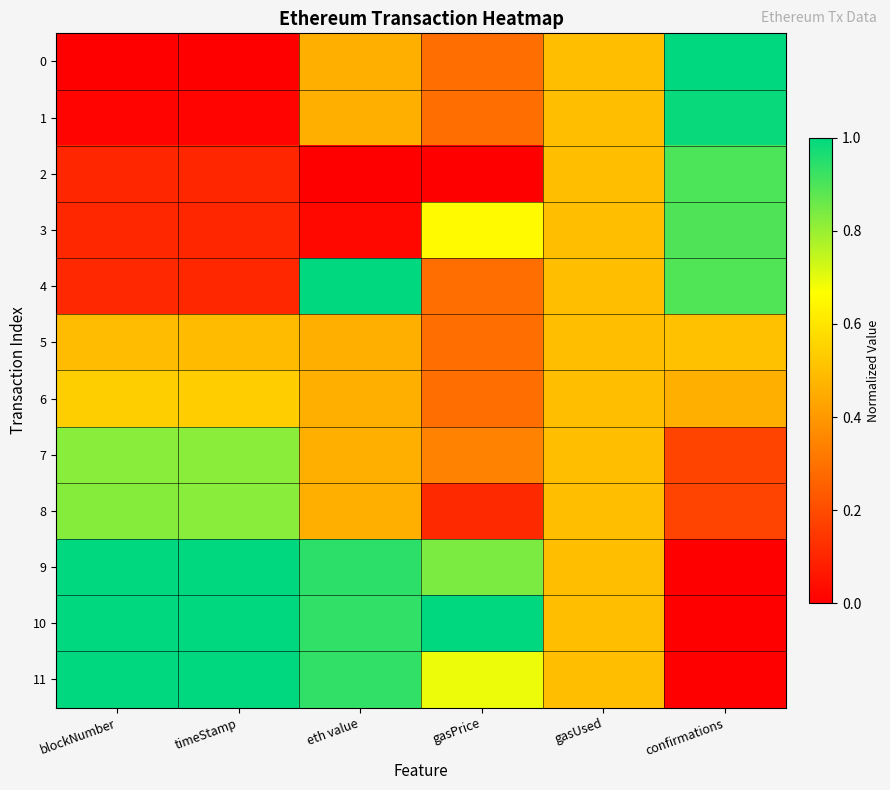

Reading right to left, what are all the values shown in this chart?

0: confirmations=1.0	gasUsed=0.5	gasPrice=0.3	eth value=0.5	timeStamp=0.0	blockNumber=0.0
1: confirmations=1.0	gasUsed=0.5	gasPrice=0.3	eth value=0.5	timeStamp=0.0	blockNumber=0.0
2: confirmations=0.9	gasUsed=0.5	gasPrice=0.0	eth value=0.0	timeStamp=0.1	blockNumber=0.1
3: confirmations=0.9	gasUsed=0.5	gasPrice=0.7	eth value=0.0	timeStamp=0.1	blockNumber=0.1
4: confirmations=0.9	gasUsed=0.5	gasPrice=0.3	eth value=1.0	timeStamp=0.1	blockNumber=0.1
5: confirmations=0.5	gasUsed=0.5	gasPrice=0.3	eth value=0.5	timeStamp=0.5	blockNumber=0.5
6: confirmations=0.5	gasUsed=0.5	gasPrice=0.3	eth value=0.5	timeStamp=0.5	blockNumber=0.5
7: confirmations=0.2	gasUsed=0.5	gasPrice=0.3	eth value=0.5	timeStamp=0.8	blockNumber=0.8
8: confirmations=0.2	gasUsed=0.5	gasPrice=0.1	eth value=0.5	timeStamp=0.8	blockNumber=0.8
9: confirmations=0.0	gasUsed=0.5	gasPrice=0.8	eth value=0.9	timeStamp=1.0	blockNumber=1.0
10: confirmations=0.0	gasUsed=0.5	gasPrice=1.0	eth value=0.9	timeStamp=1.0	blockNumber=1.0
11: confirmations=0.0	gasUsed=0.5	gasPrice=0.7	eth value=0.9	timeStamp=1.0	blockNumber=1.0